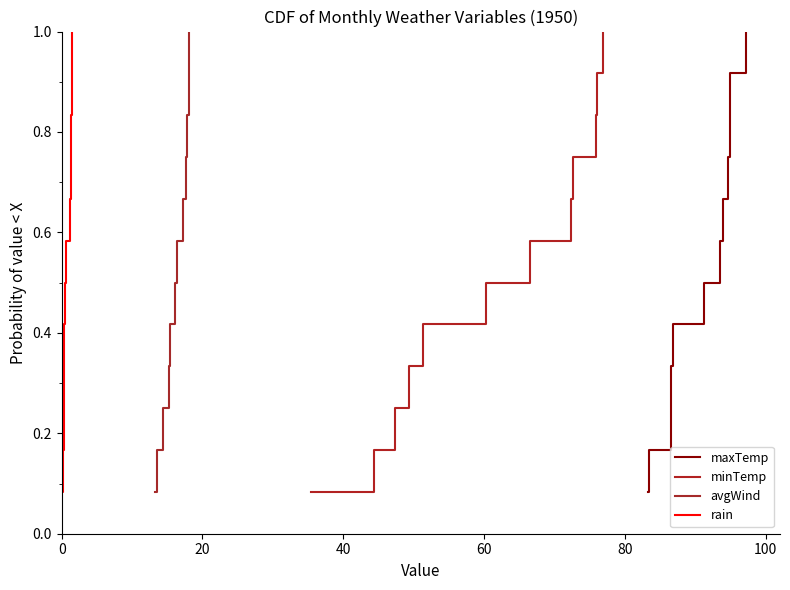

What is the highest value of the minTemp series?

1.0